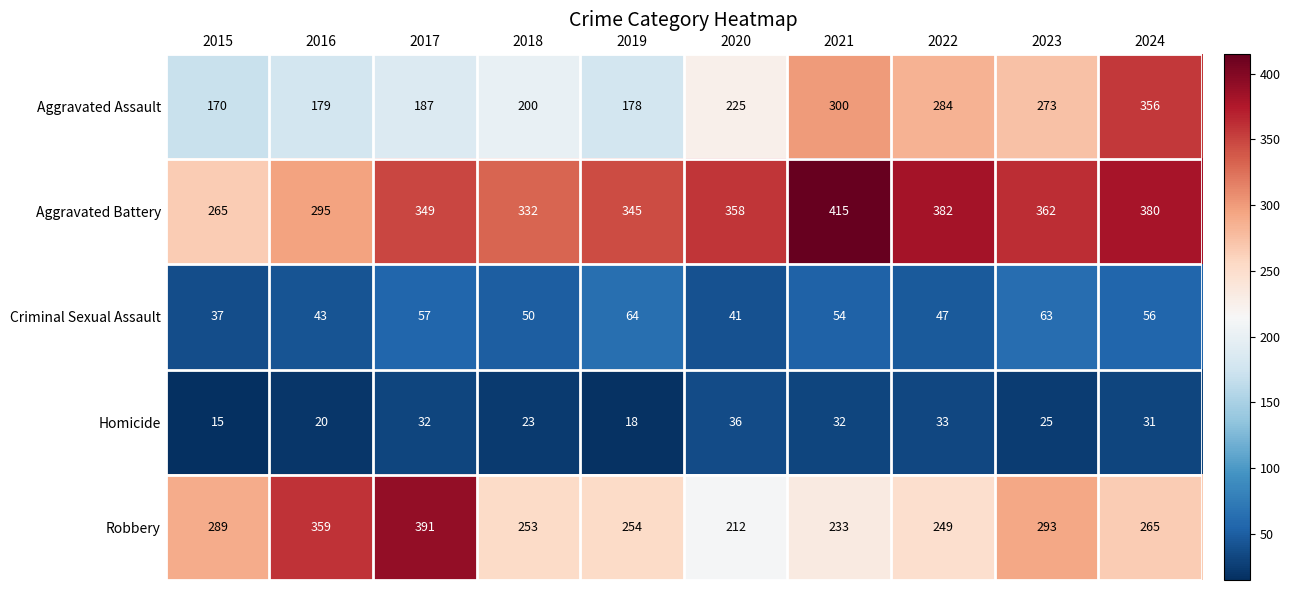

What is the difference between the second highest and second lowest values in the Criminal Sexual Assault series?

22